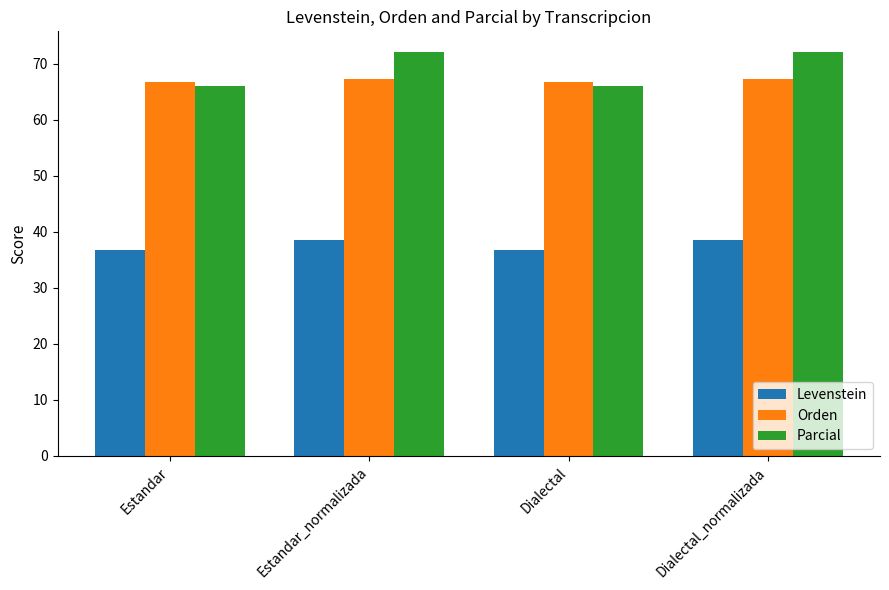

At how many categories does at least one series exceed 48?

4